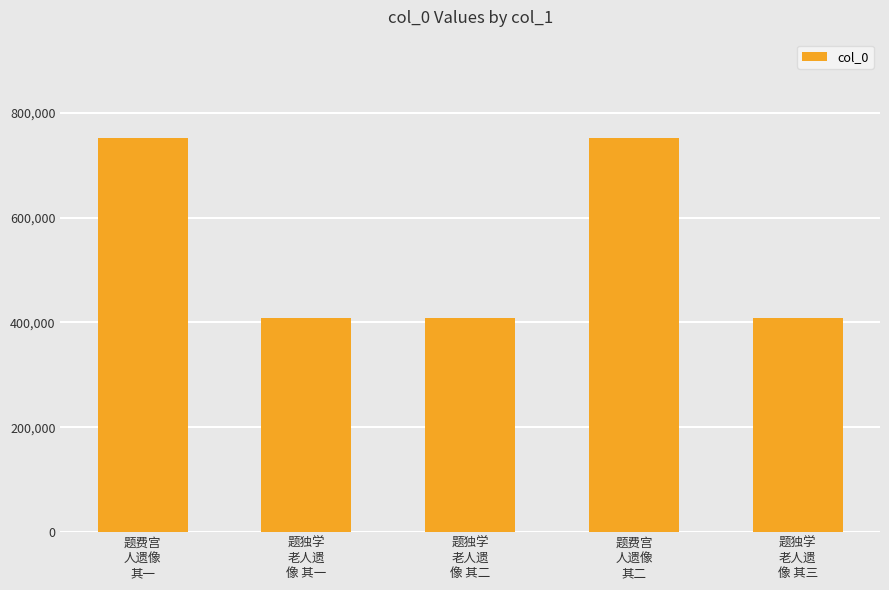

What is the label of the 4th bar from the right?

题独学
老人遗
像 其一